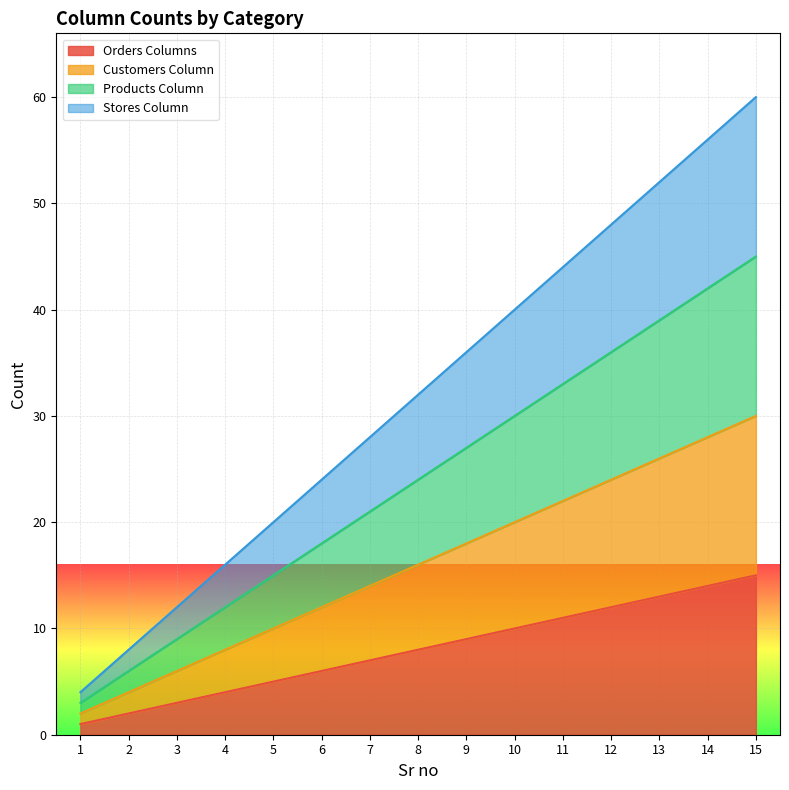

Rank the series by their average value, from lowest to highest.

Orders Columns, Customers Column, Products Column, Stores Column